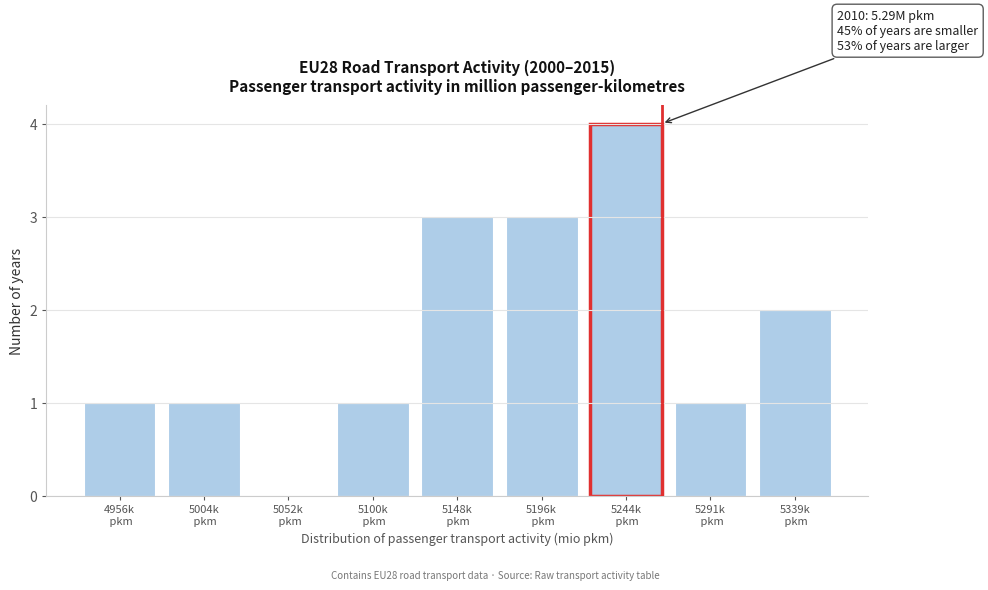

What is the greatest value displayed?

4